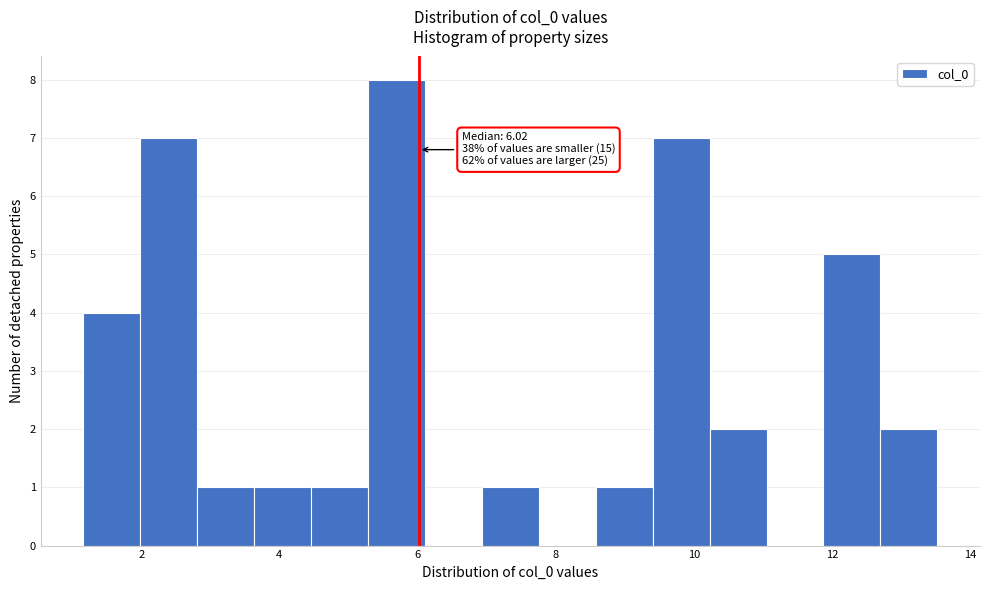

Which range on the x-axis has the tallest bar?

5.2 to 6.2